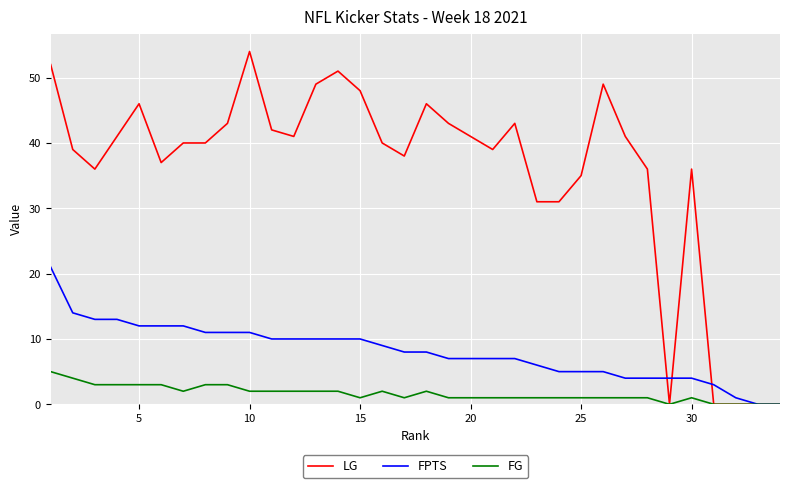

Reading right to left, transcribe all the data shown in this chart.

LG: 0	0	0	0	36	0	36	41	49	35	31	31	43	39	41	43	46	38	40	48	51	49	41	42	54	43	40	40	37	46	41	36	39	52
FPTS: 0	0	1	3	4	4	4	4	5	5	5	6	7	7	7	7	8	8	9	10	10	10	10	10	11	11	11	12	12	12	13	13	14	21
FG: 0	0	0	0	1	0	1	1	1	1	1	1	1	1	1	1	2	1	2	1	2	2	2	2	2	3	3	2	3	3	3	3	4	5